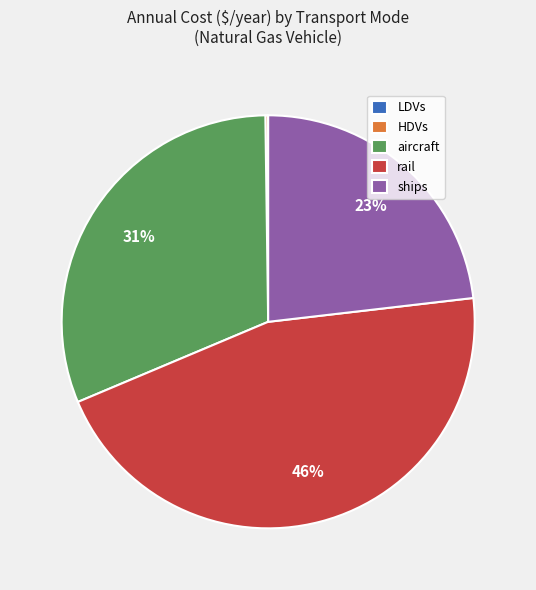

To the nearest percent, what is the average slice percentage?

20%